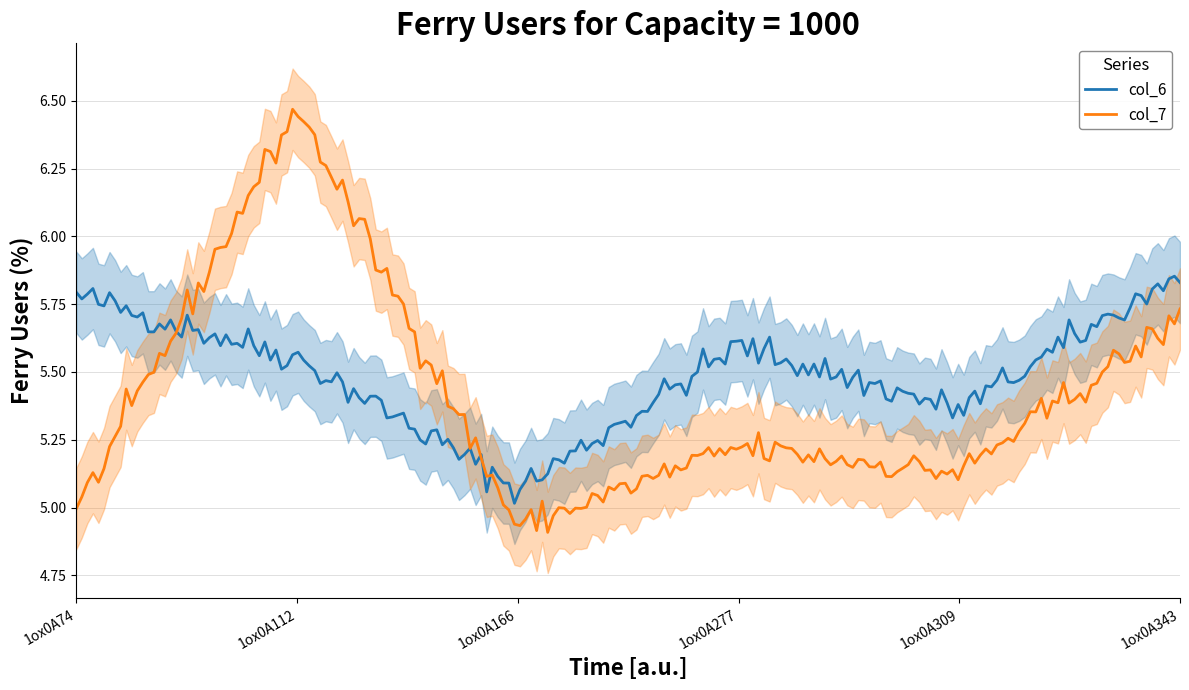

The value of col_6 at 1ox0A277 is 2.5. True or false?

False